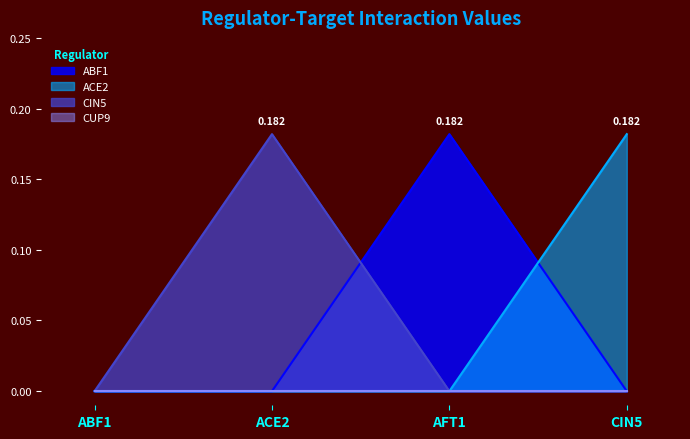

What is the sum of all ACE2 values?

0.2